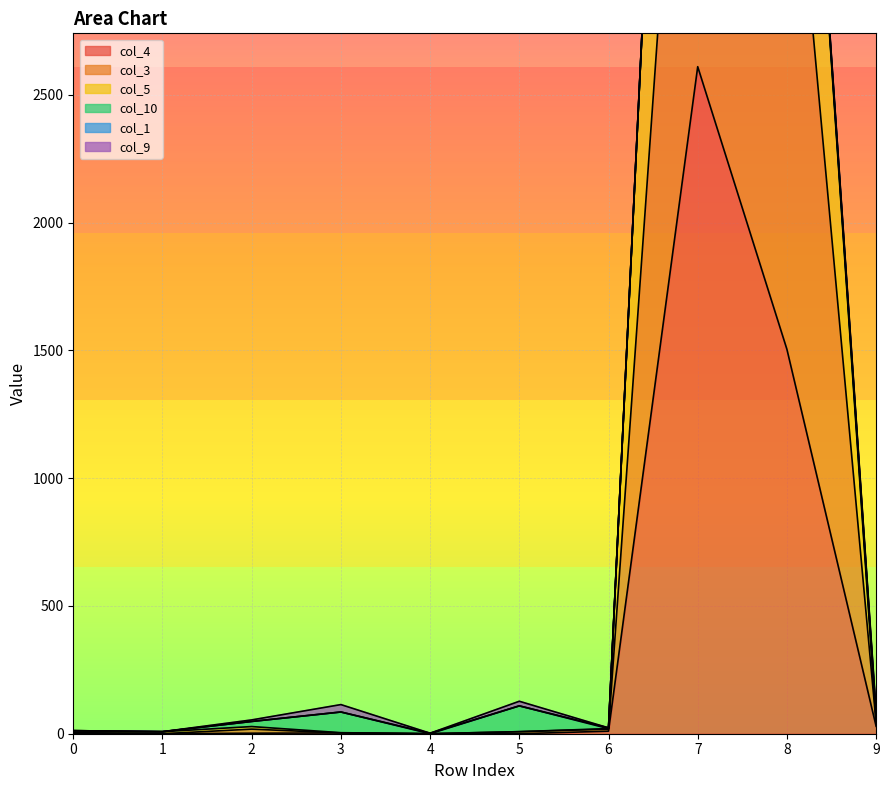

True or false: col_5 has more than 0 points higher than both neighbors.

True